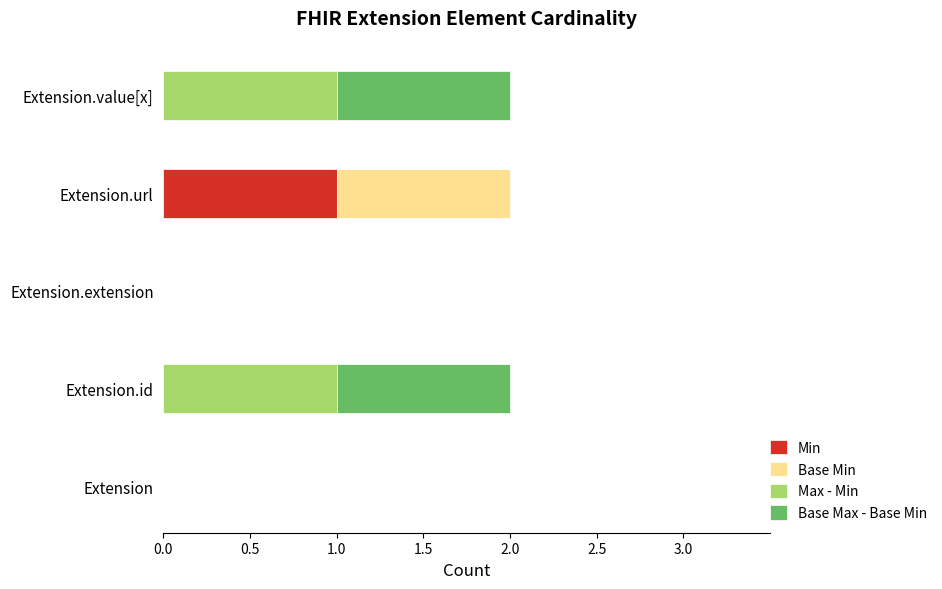

True or false: Max - Min has a value of 1 at Extension.value[x].

False